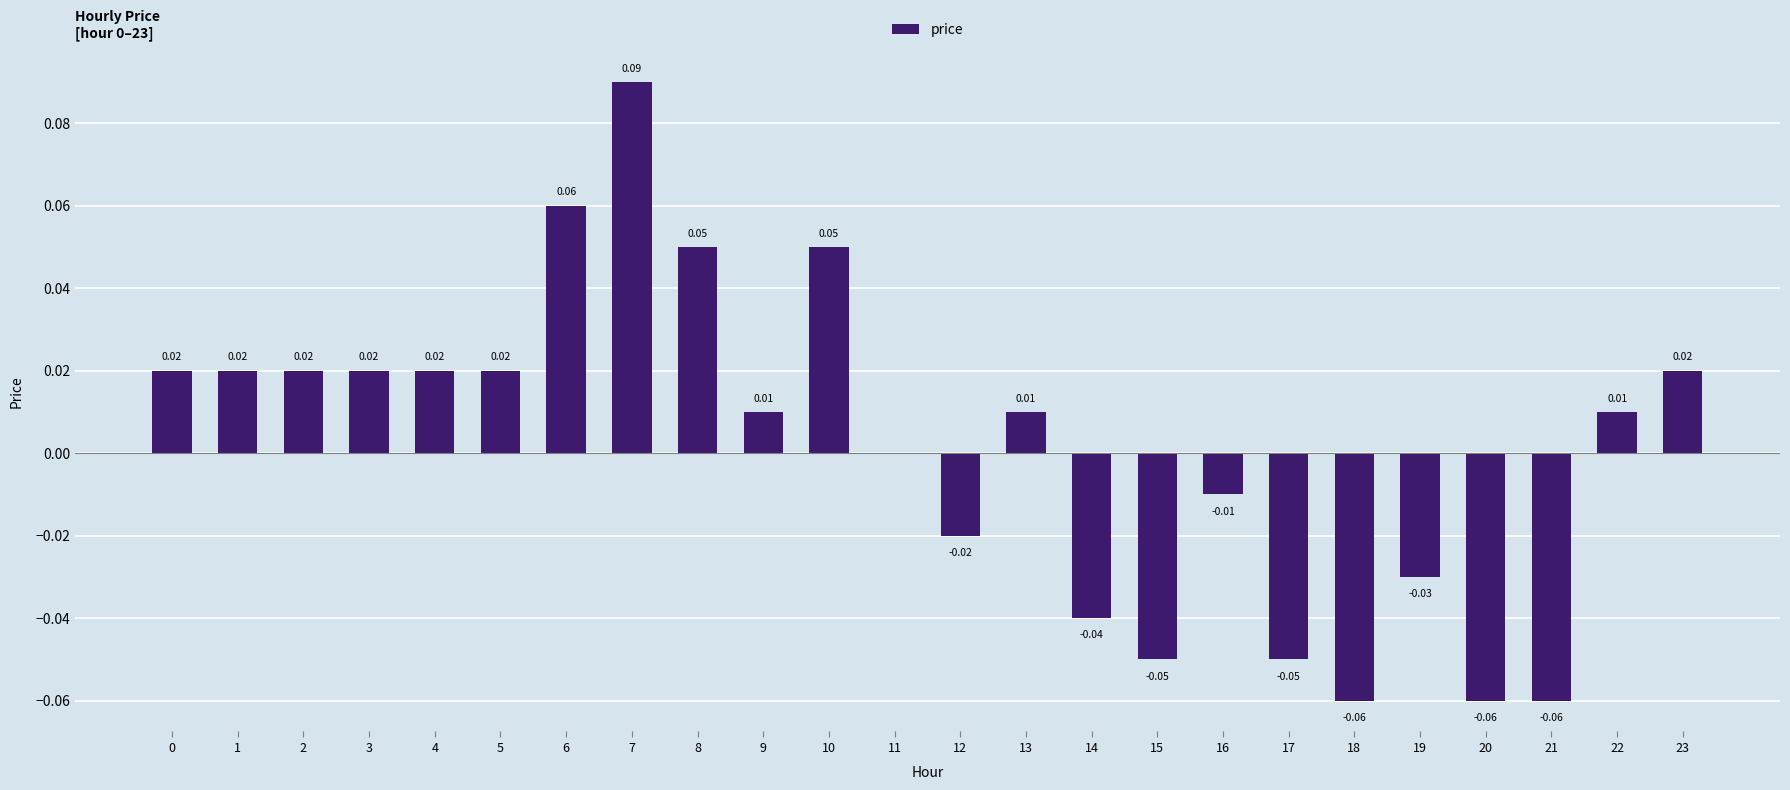

Which has a higher value, 18 or 10?

10